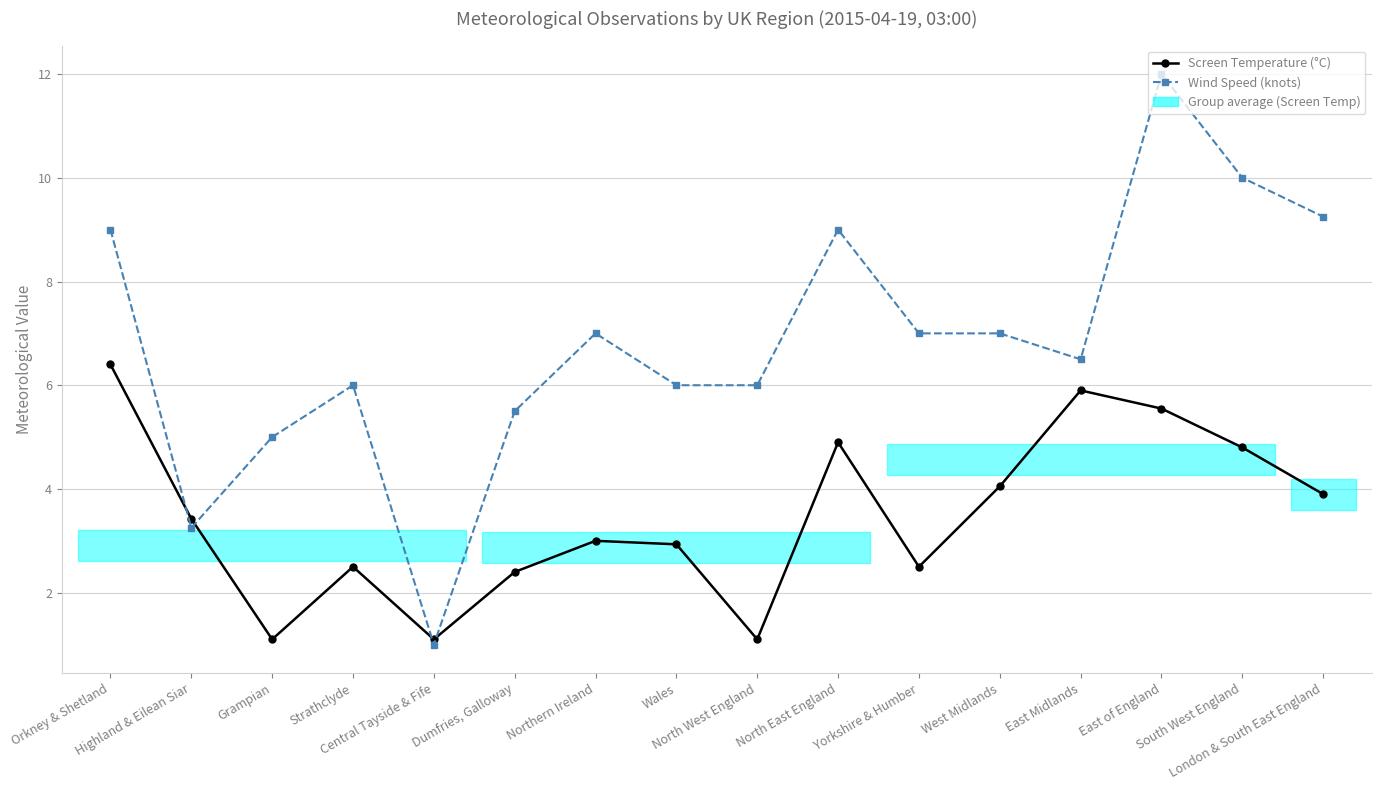

At which label is Wind Speed (knots) closest to 6?

Strathclyde